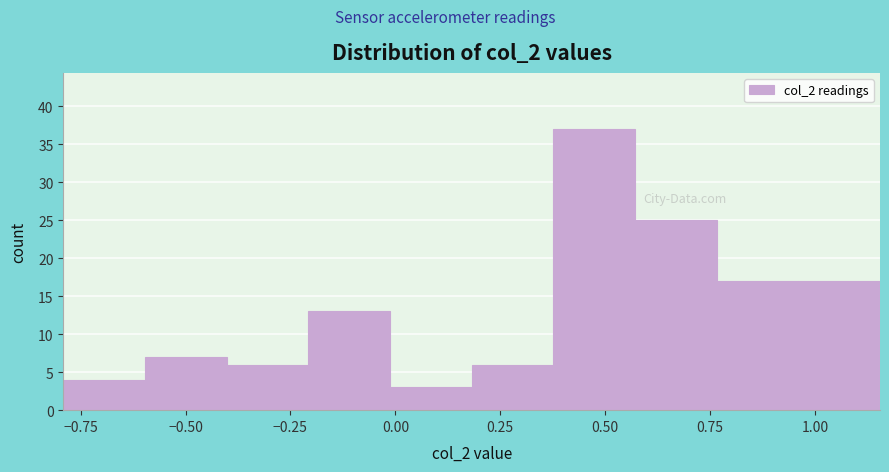

Read against the x-axis, roughly where is the centre of the tallest bar?

0.45